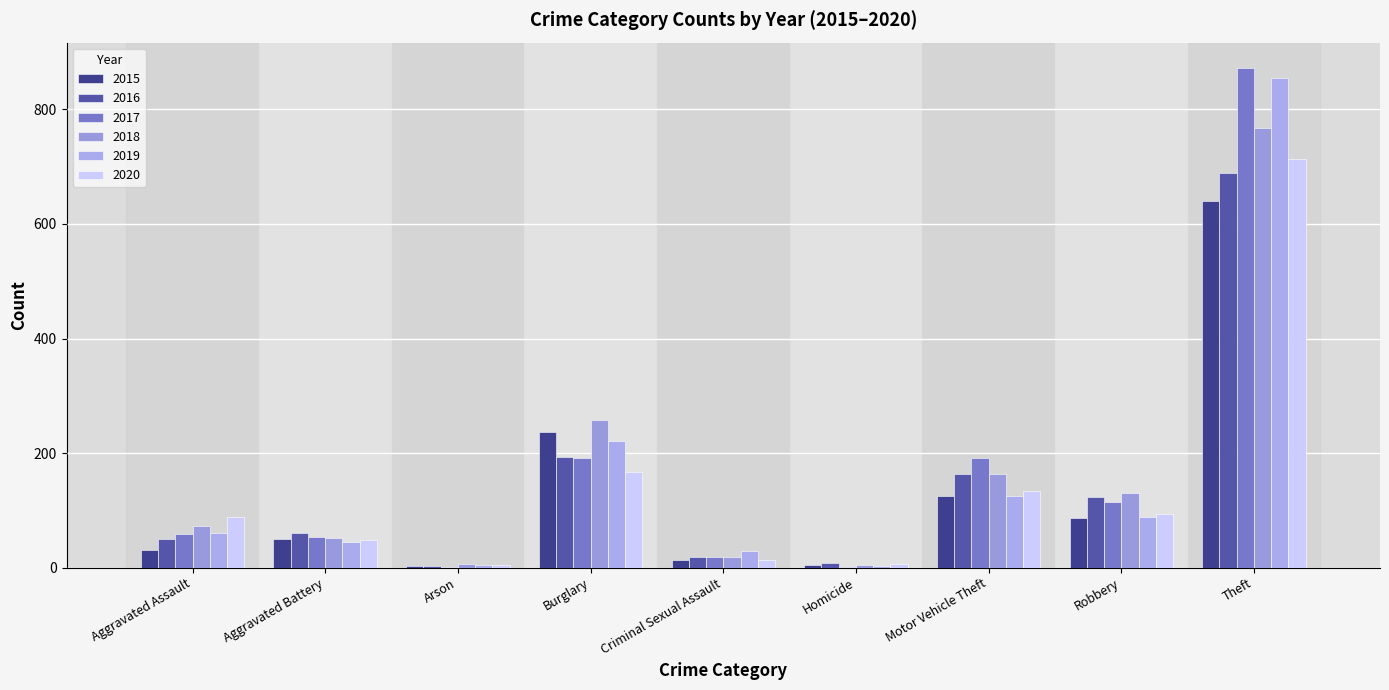

At Burglary, list the series in order from largest to smallest.

2018, 2015, 2019, 2016, 2017, 2020